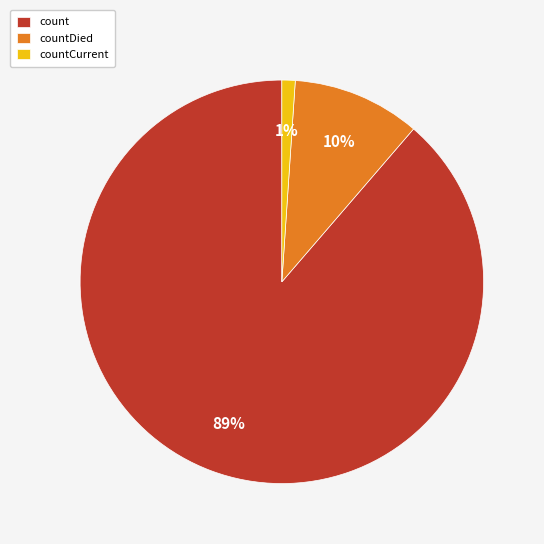

How many segments does this pie chart have?

3